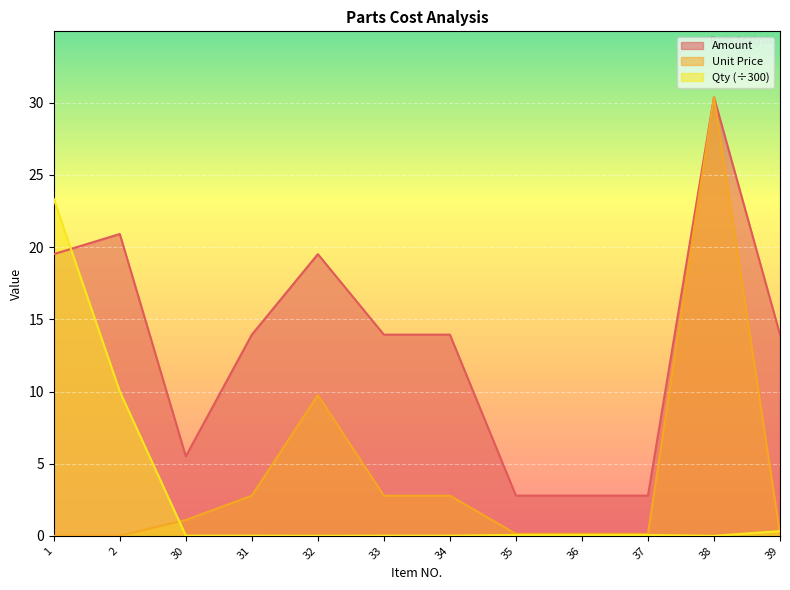

Where is the first local maximum for Amount?

2